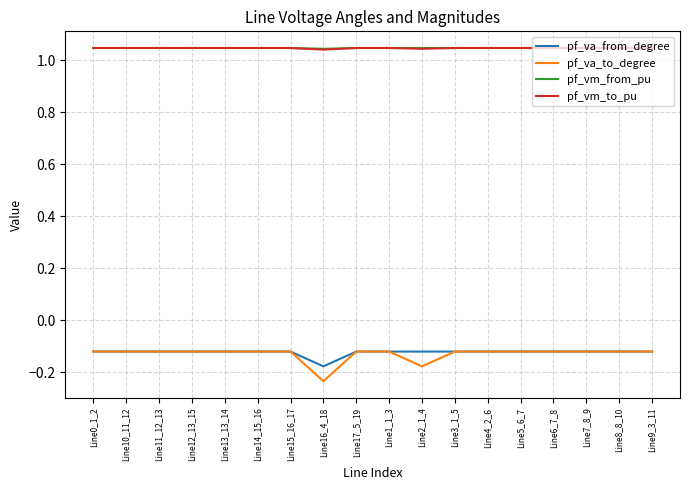

Which category has the lowest value across all series?

Line16_4_18